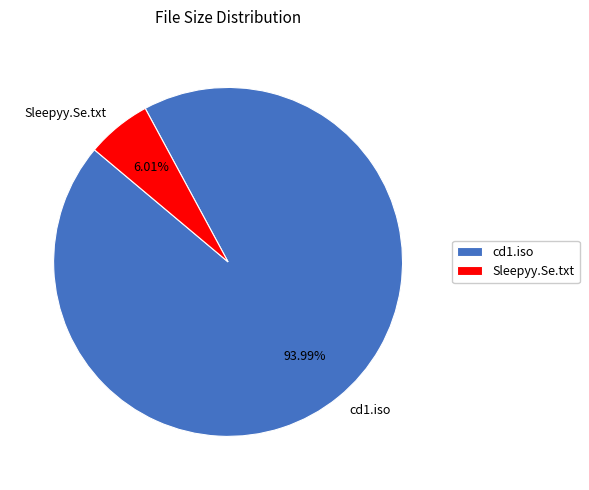

To the nearest percent, what is the combined percentage of Sleepyy.Se.txt and cd1.iso?

100%